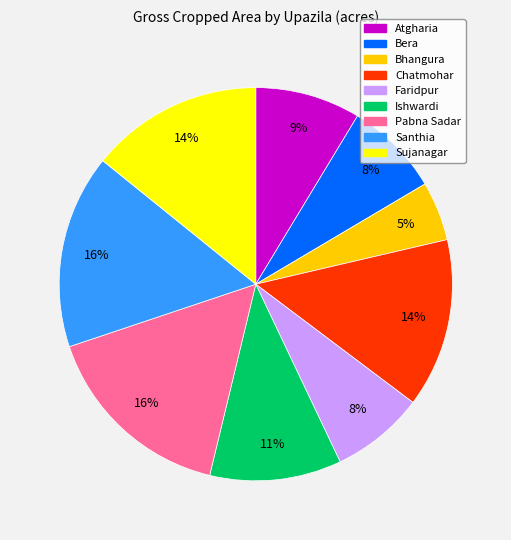

Is Sujanagar the majority of the pie?

No